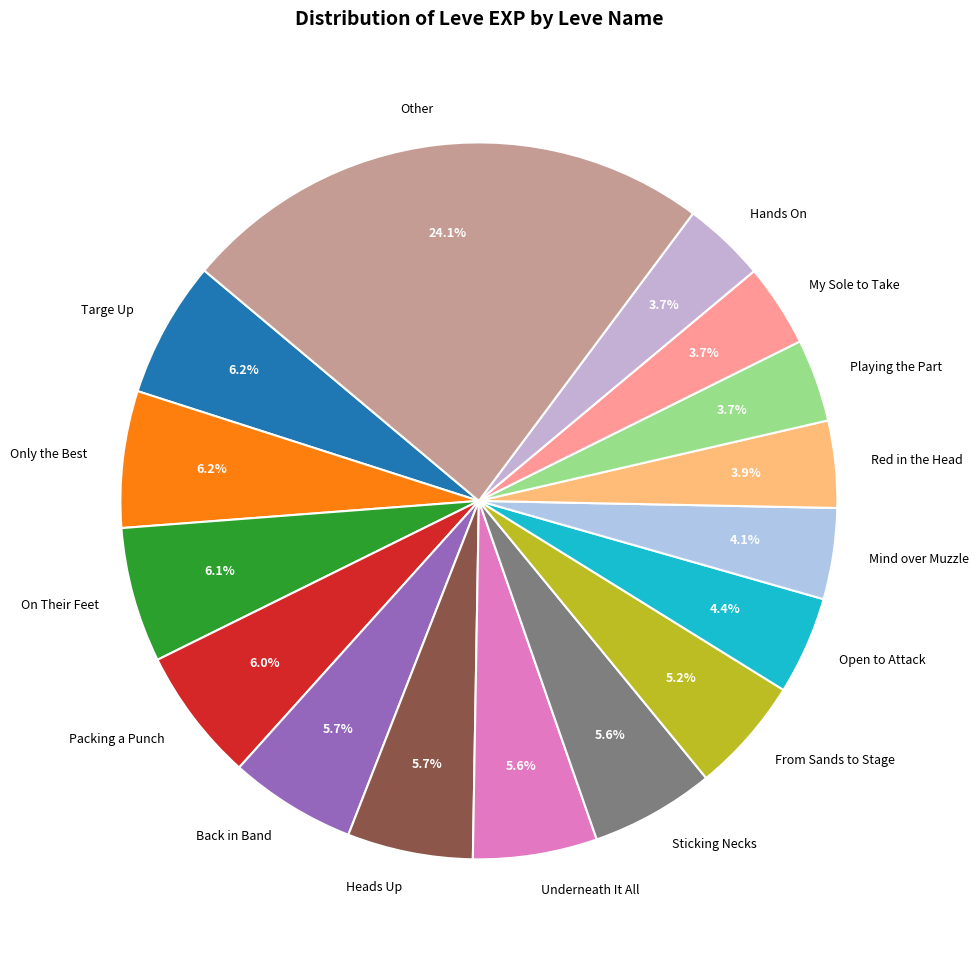

Which slice is the largest?

Other